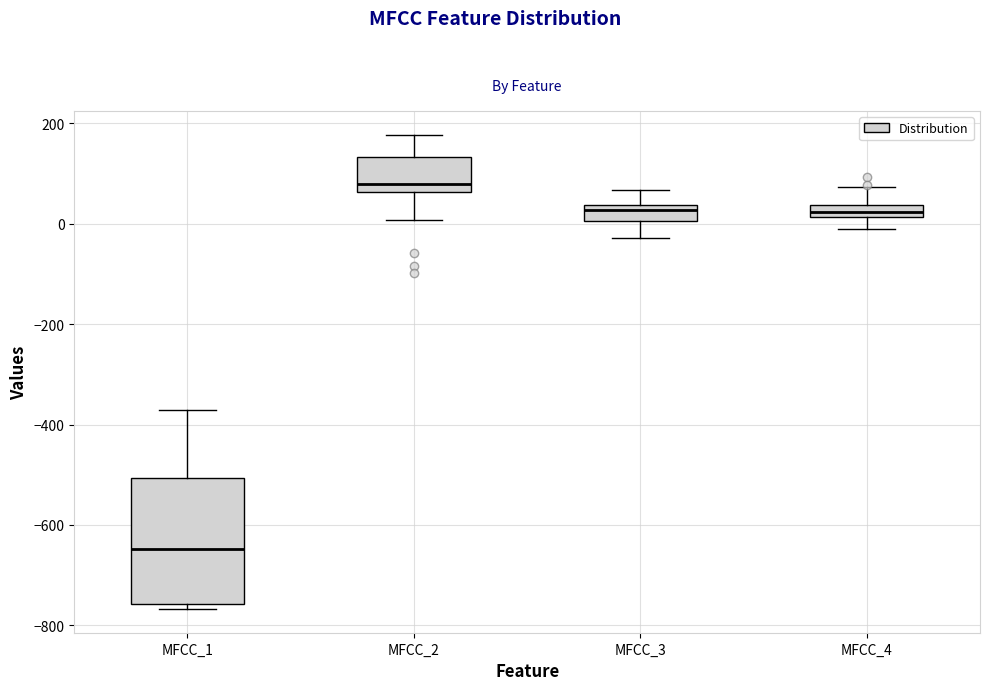

Where is the upper edge of the box for MFCC_3 on the y-axis? The values are not printed on the chart, so give them approximately, as read against the axis.

40